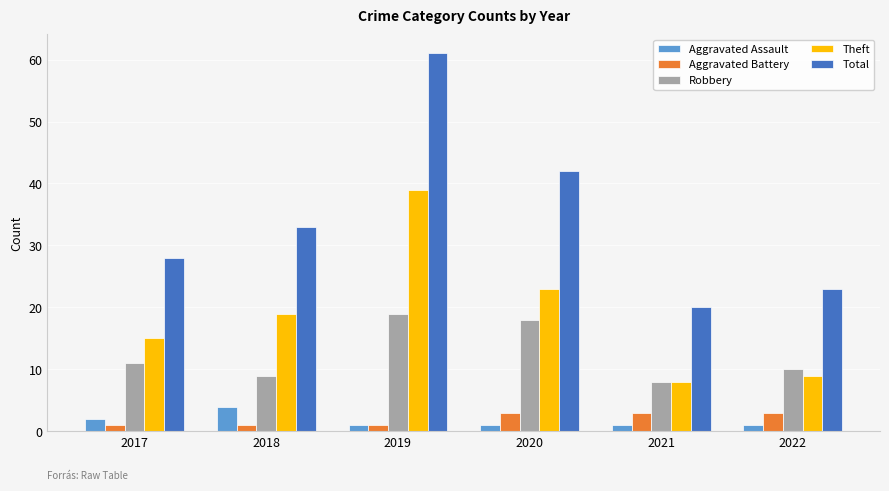

How many bars are there in total?

30